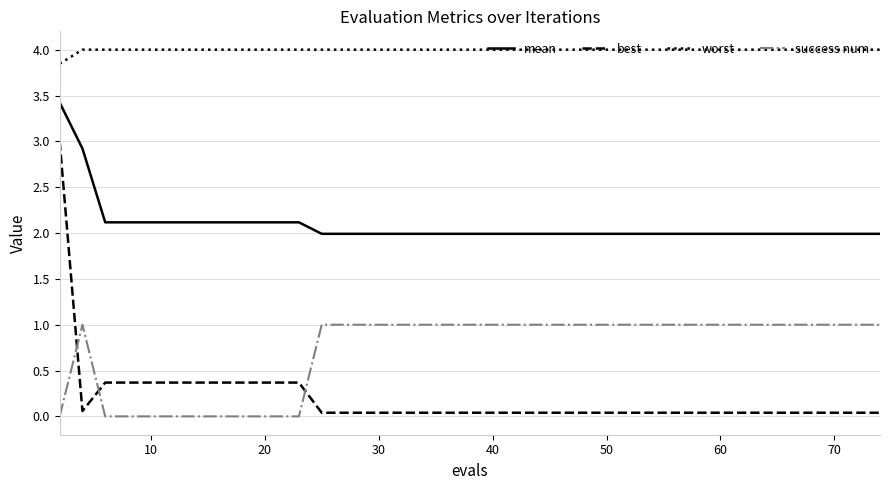

True or false: best and mean intersect in this chart.

False